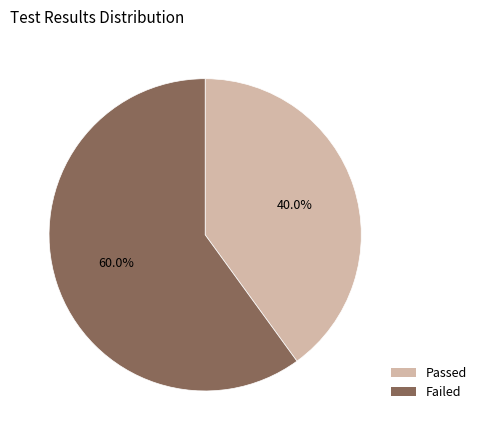

To the nearest percent, what is the difference between the largest and smallest slice percentages?

20%